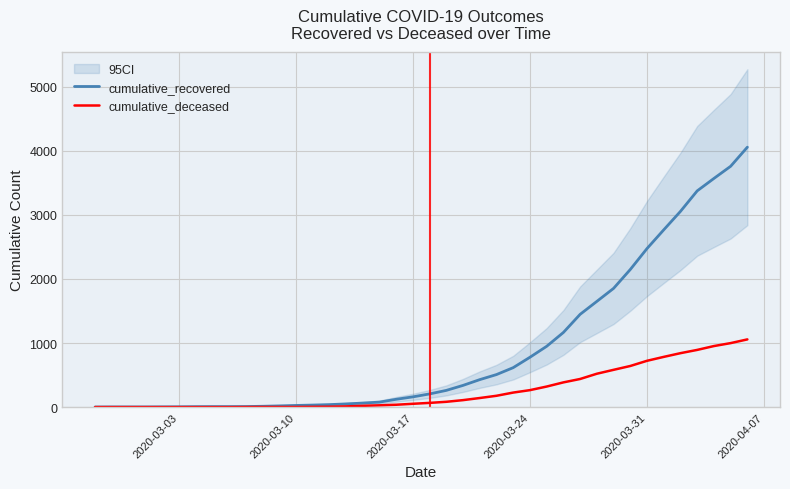

The value of cumulative_deceased at 6 is 663. True or false?

False